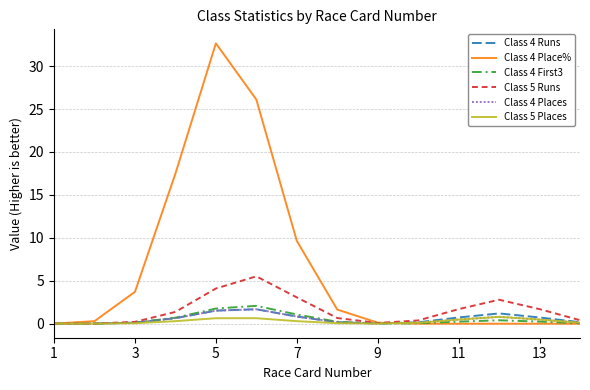

Which series has the largest total across all categories?

Class 4 Place%